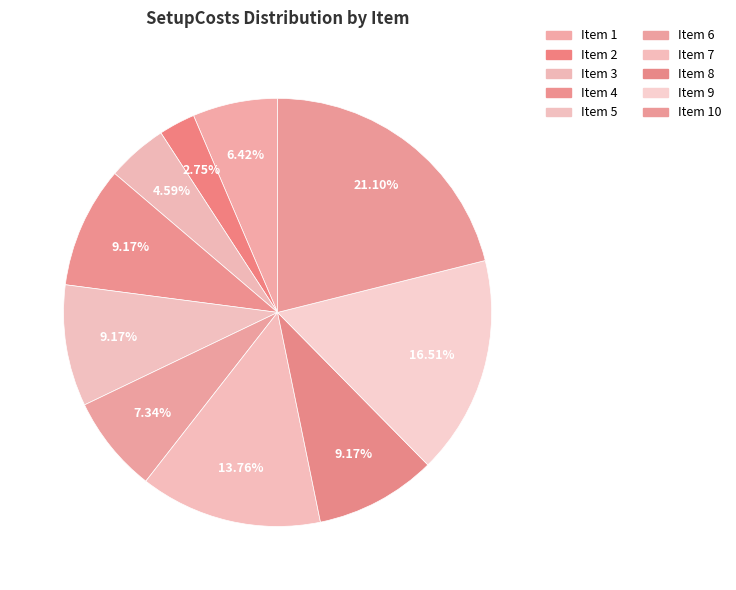

Which slice is the smallest?

Item 2